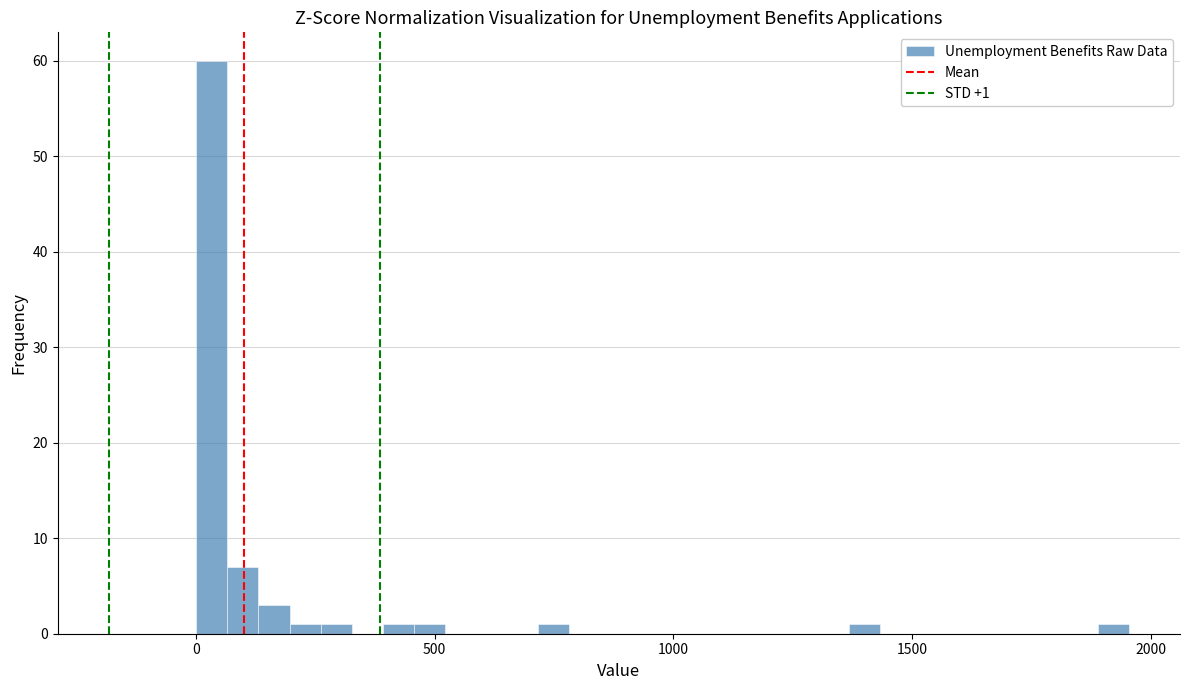

Read against the x-axis, roughly where is the centre of the tallest bar?

50